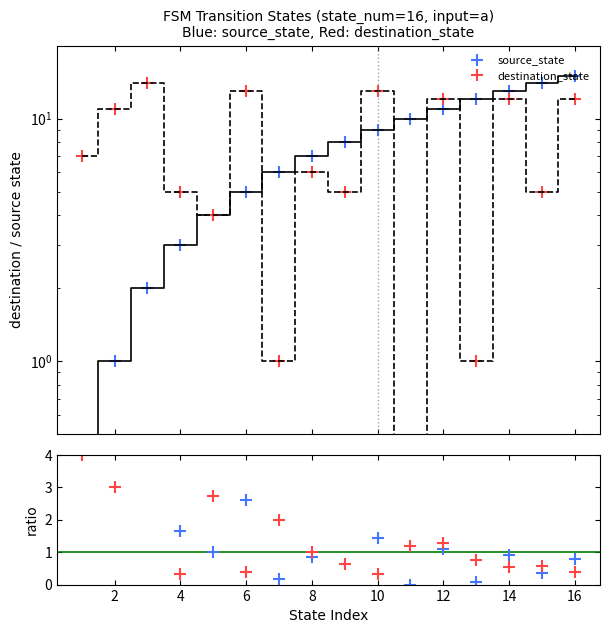

Is the value of ratio blue at 14 greater than the value of destination_state at 10?

No